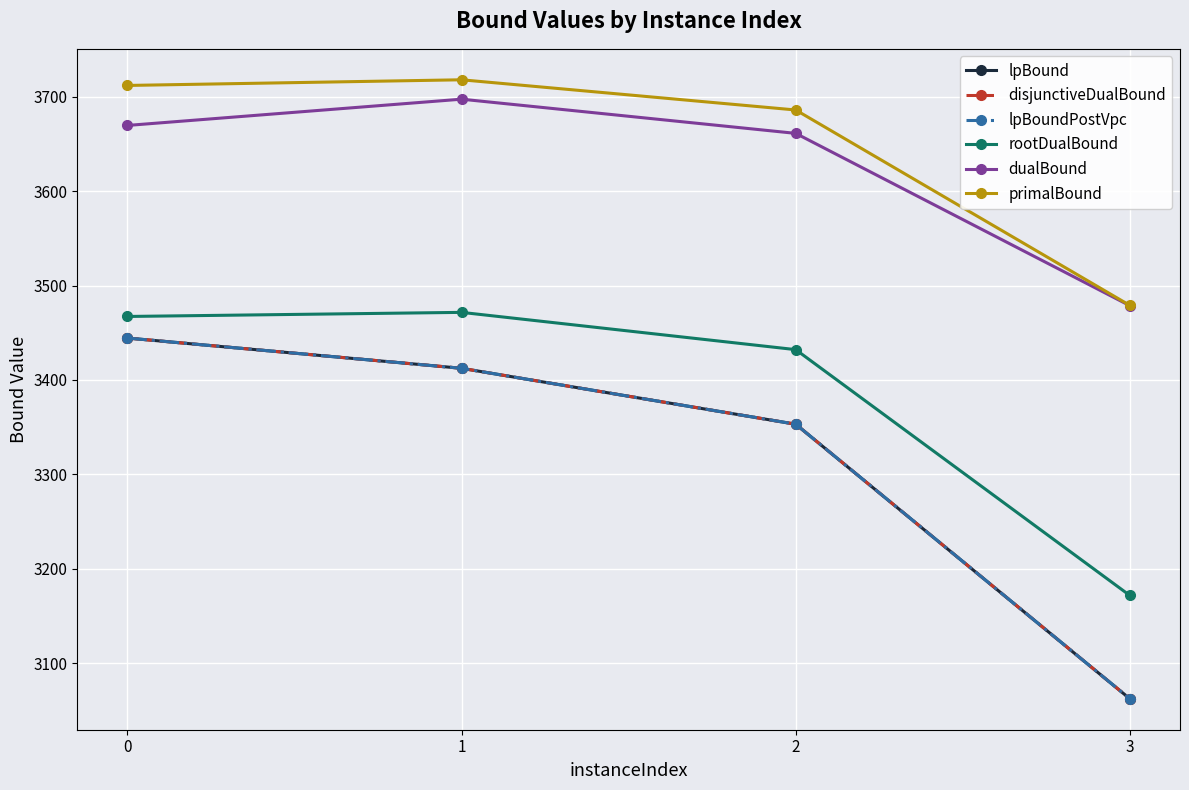

The value of lpBoundPostVpc at 1 is 1479.0. True or false?

False